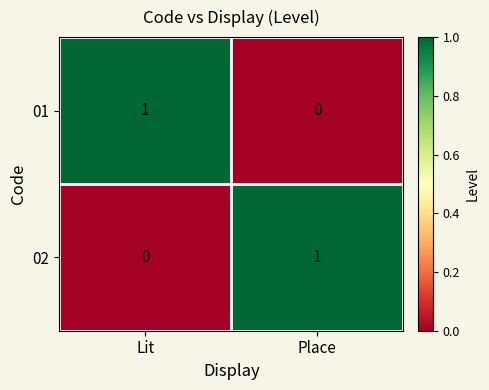

The value of 02 at Lit is 0. True or false?

True